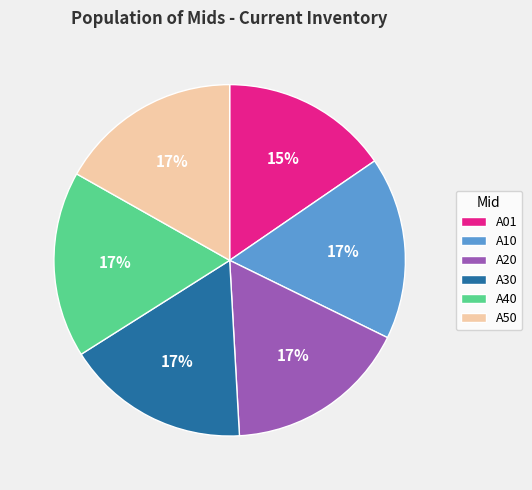

How many slices are in this pie chart?

6